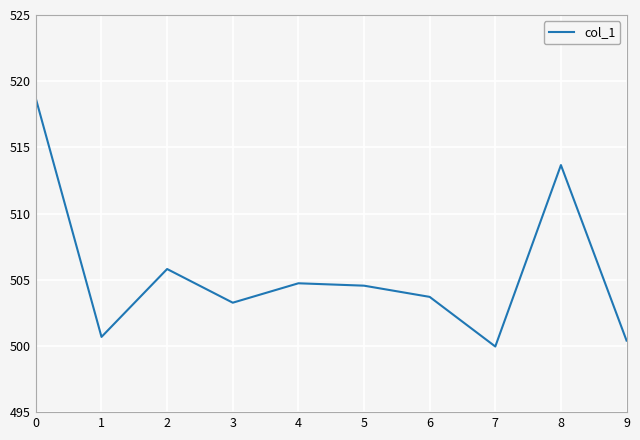

True or false: there are more than 2 points higher than both neighbors.

True